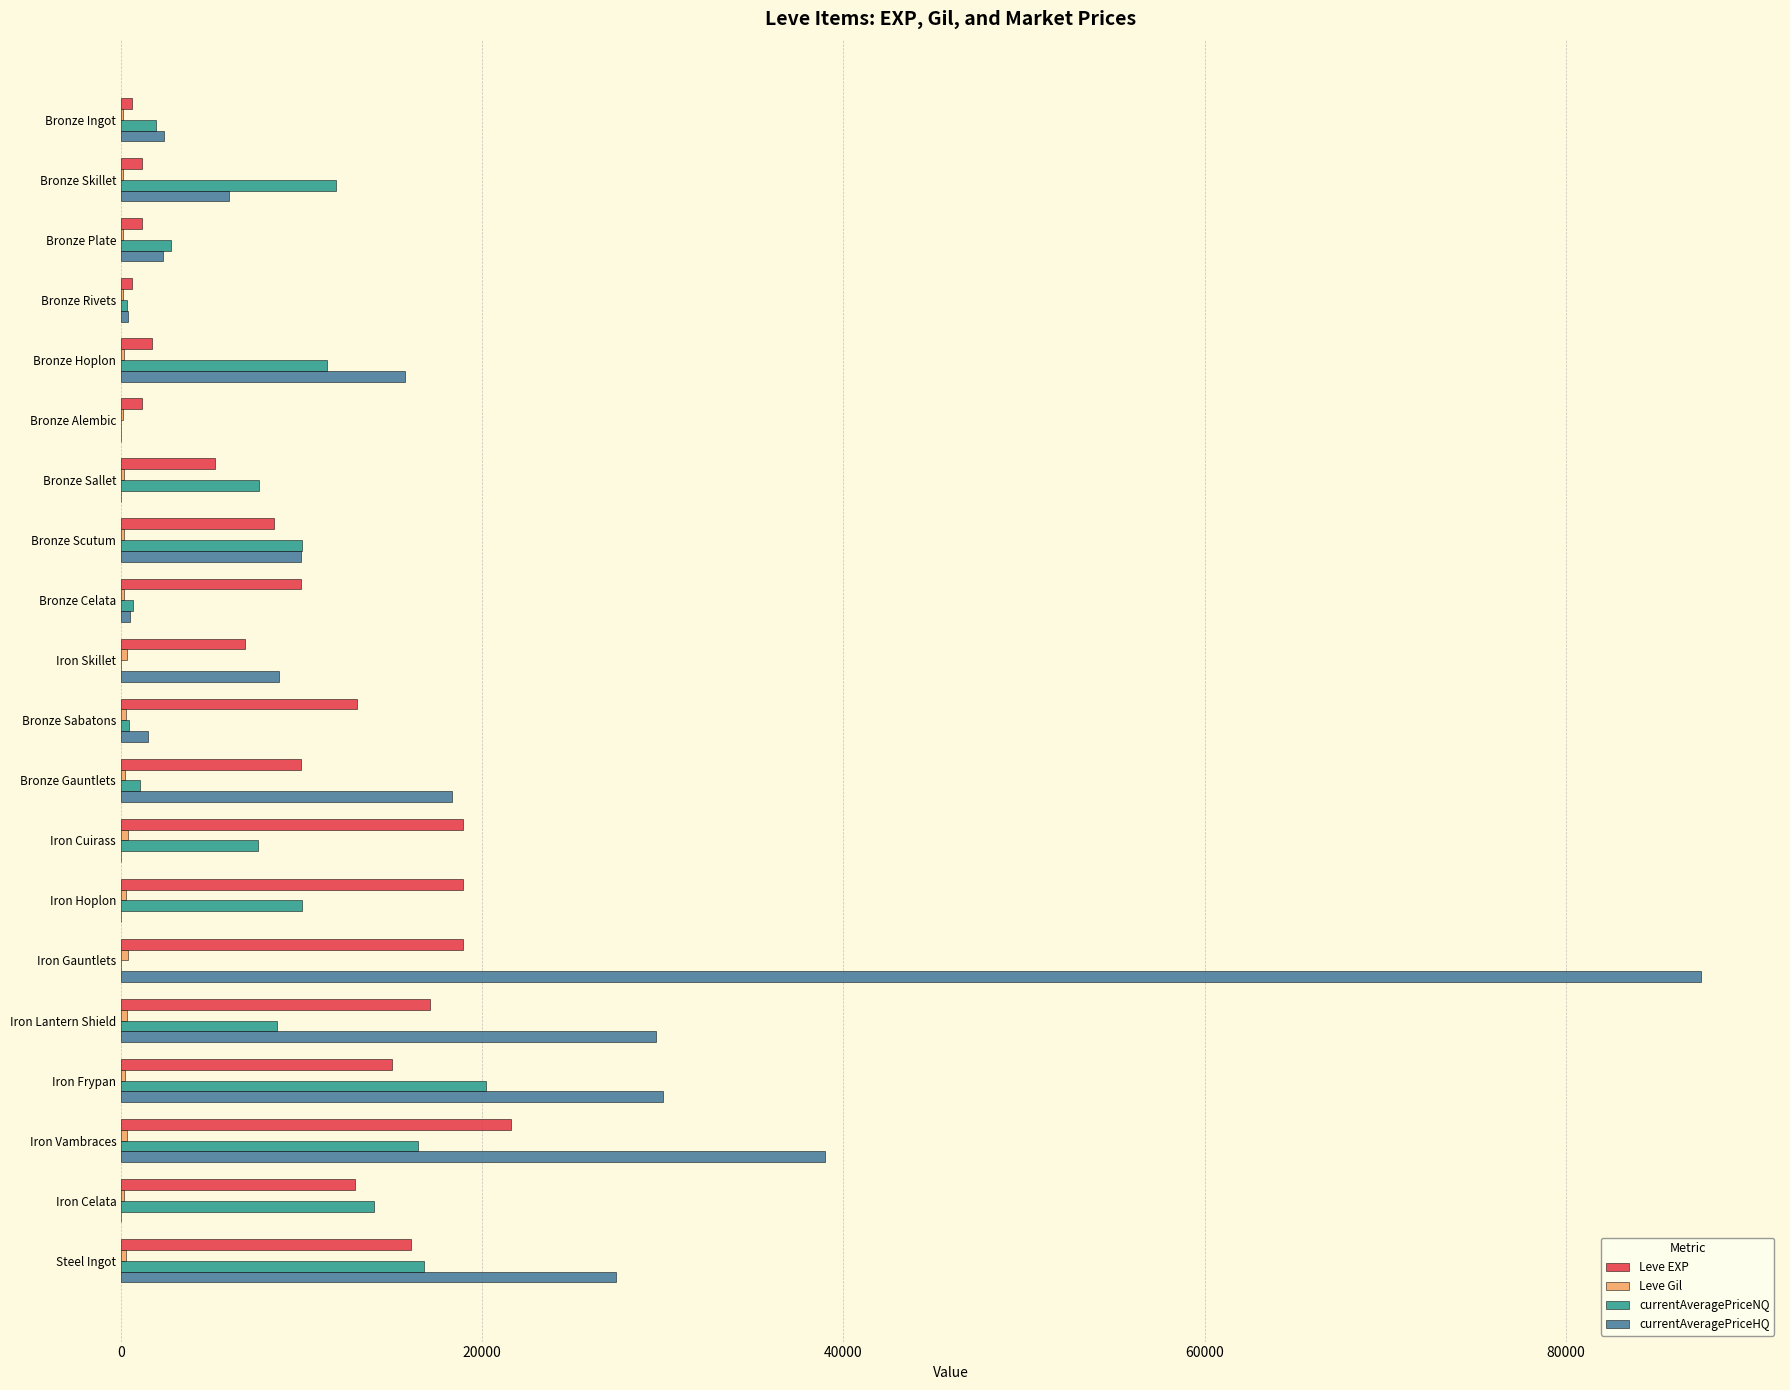

Is it true that Leve EXP equals 5671 at Bronze Celata?

False